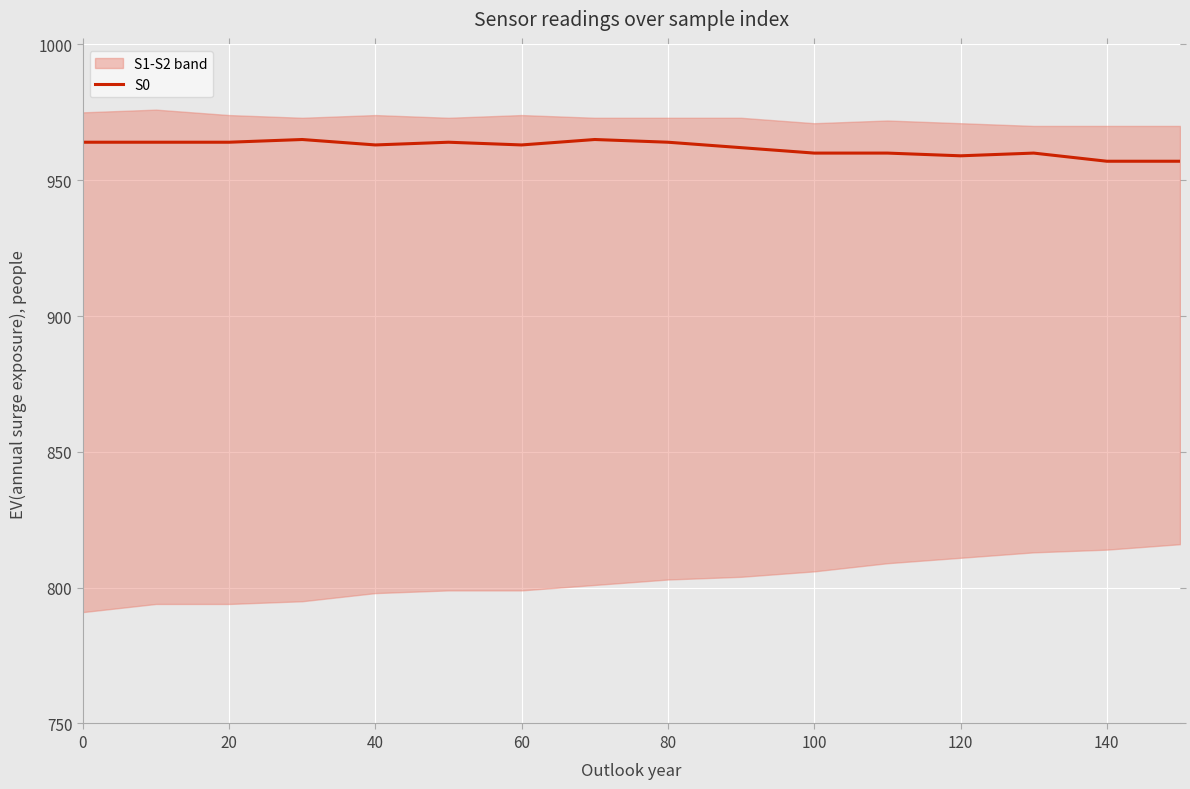

What is the maximum value for S0?

965